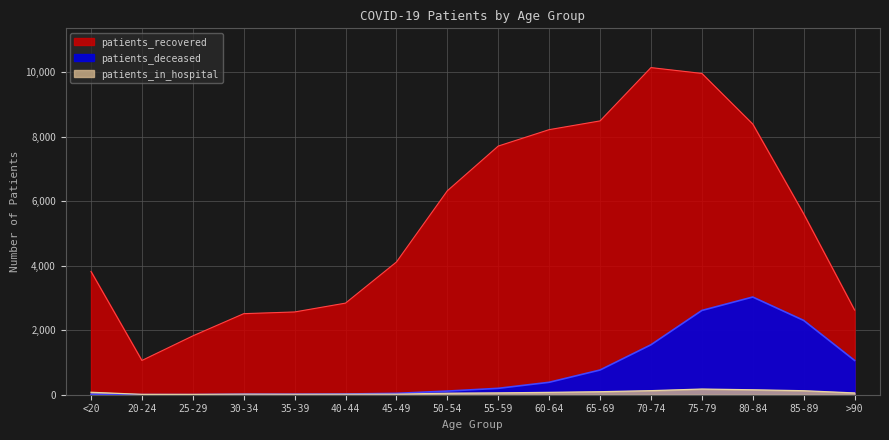

Which has a higher value, 60-64 or <20?

60-64